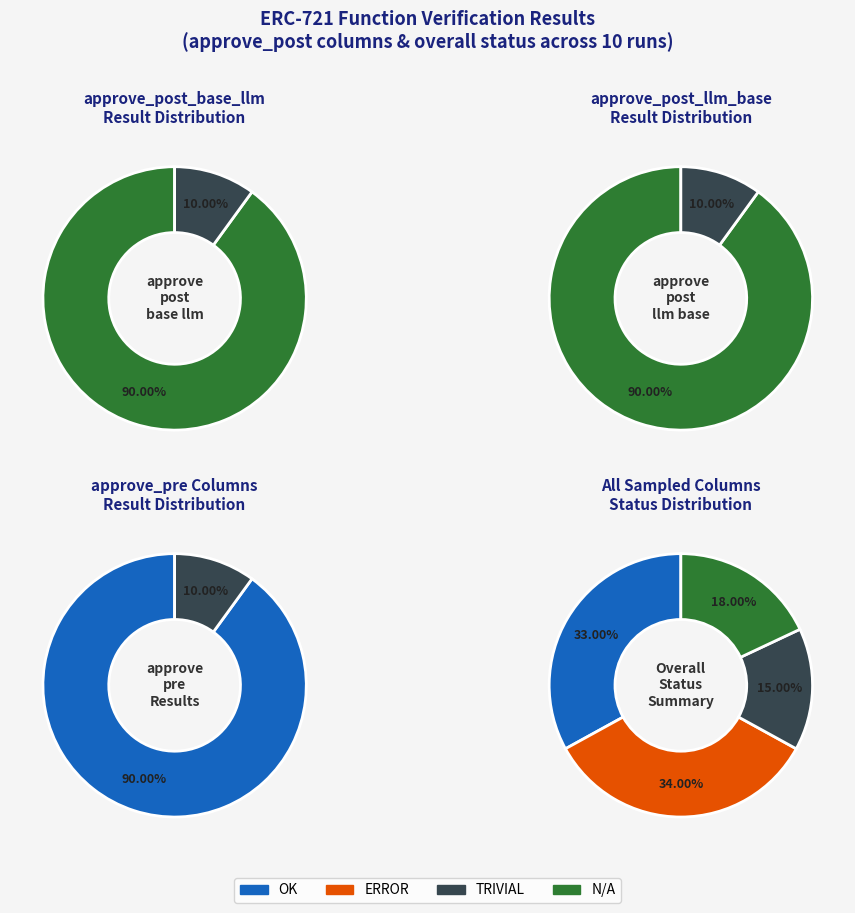

Is there a majority slice in this chart?

Yes